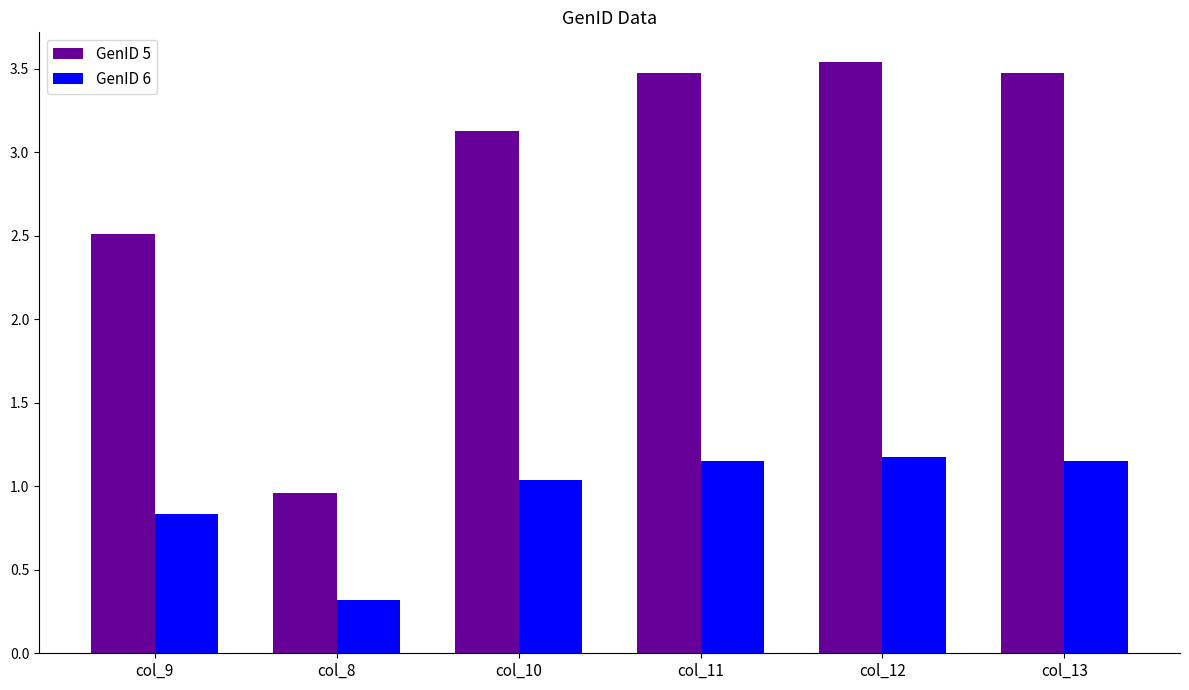

Rank the series by their average value, from lowest to highest.

GenID 6, GenID 5